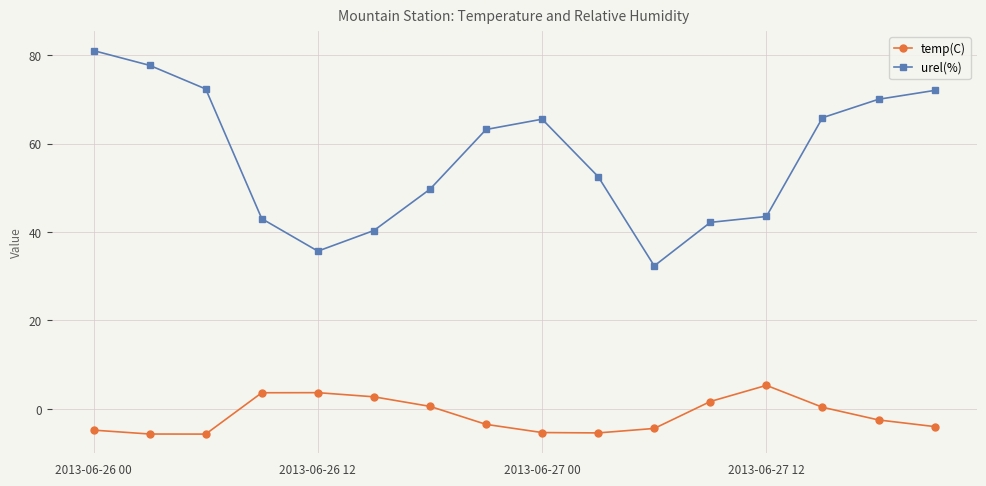

Which series has the widest spread of values?

urel(%)